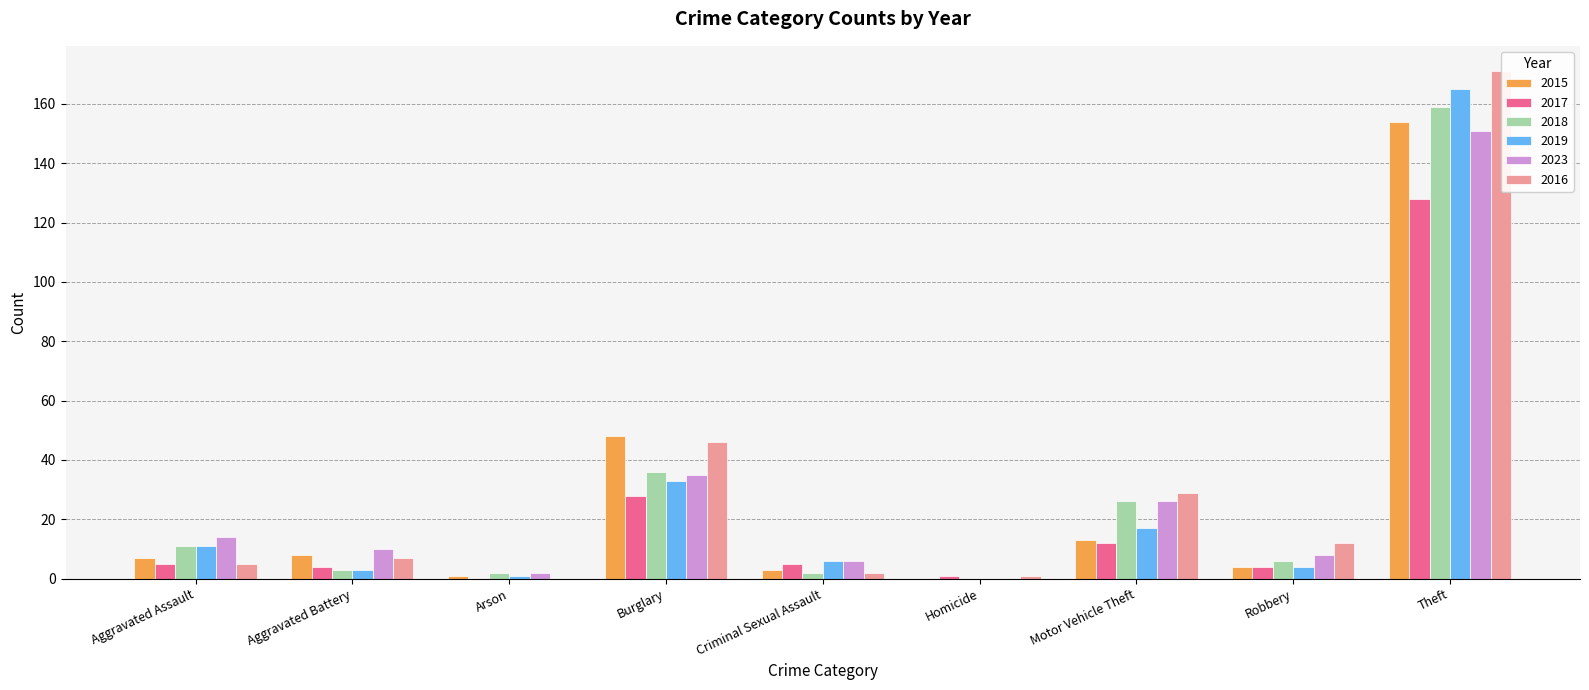

Which series has the widest spread of values?

2016